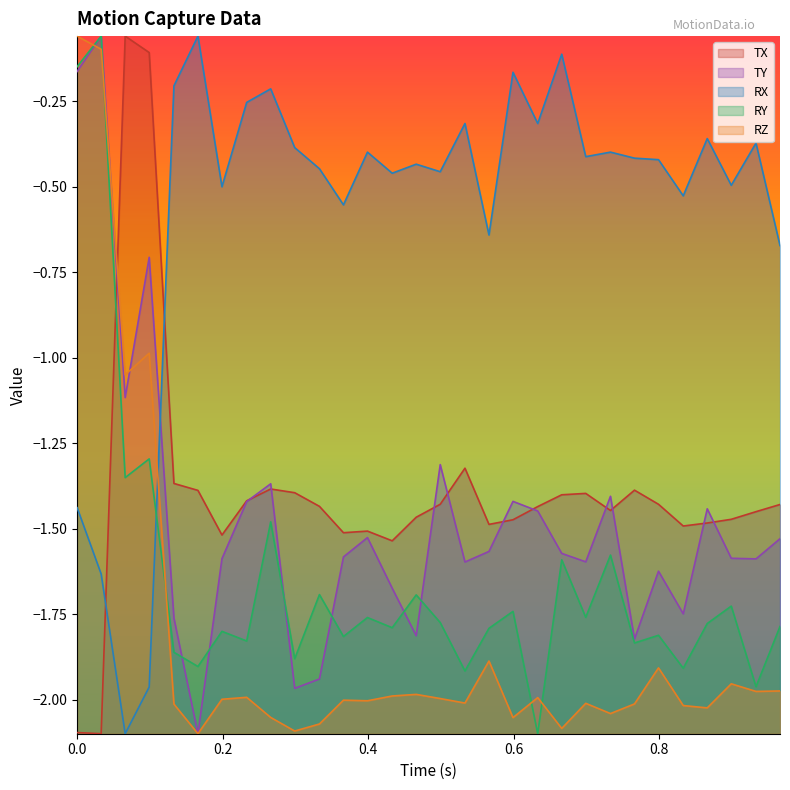

How many times do RX and TX cross each other?

2